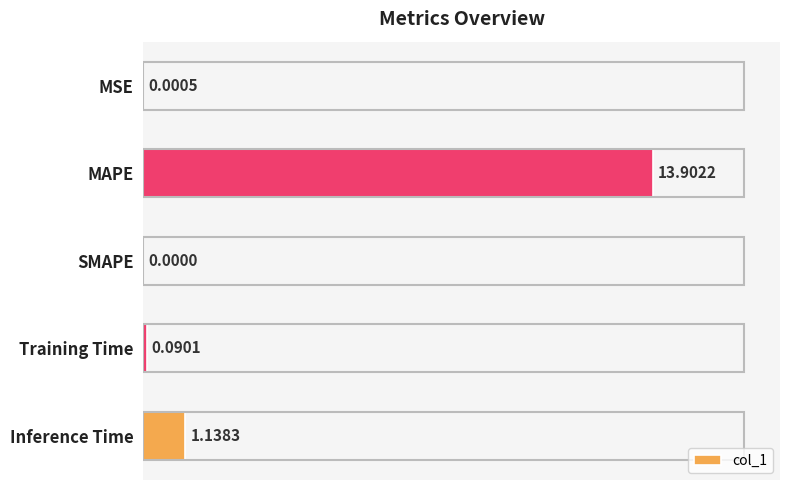

Which has a higher value, MAPE or Training Time?

MAPE